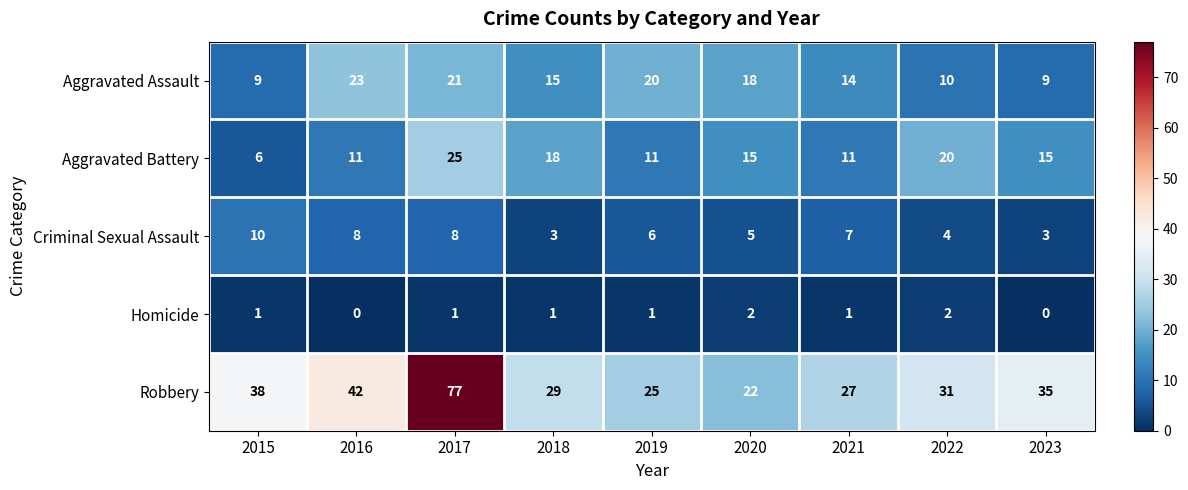

True or false: Aggravated Assault has a value of 13 at 2017.

False